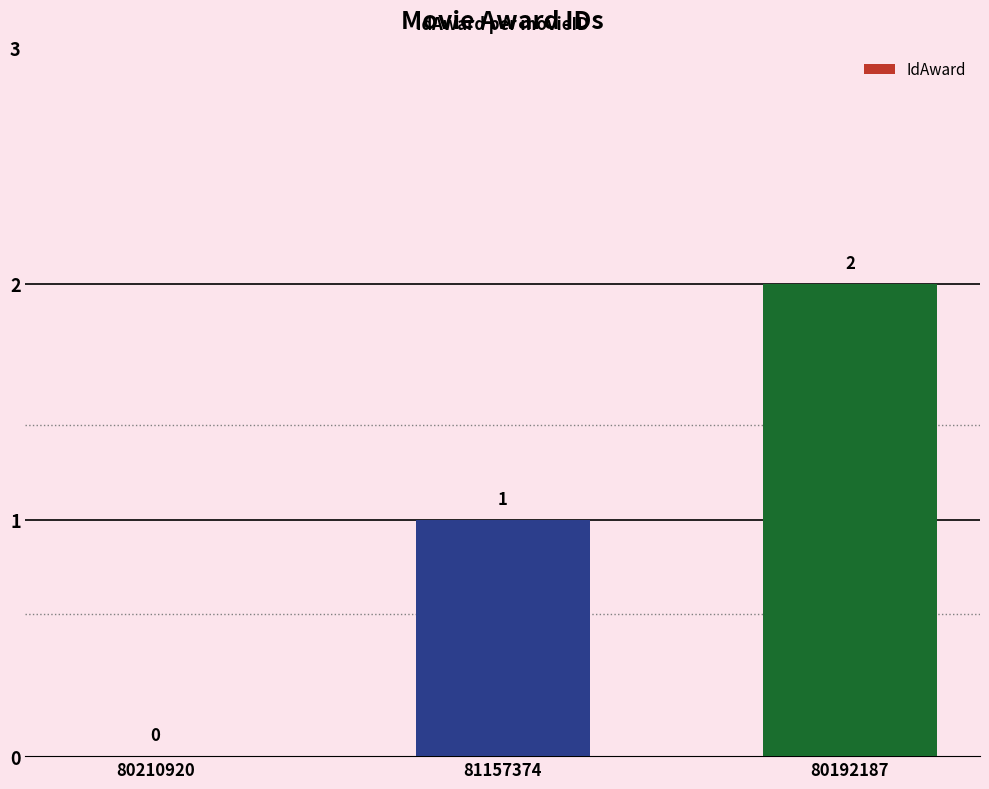

How many positive values are there?

2